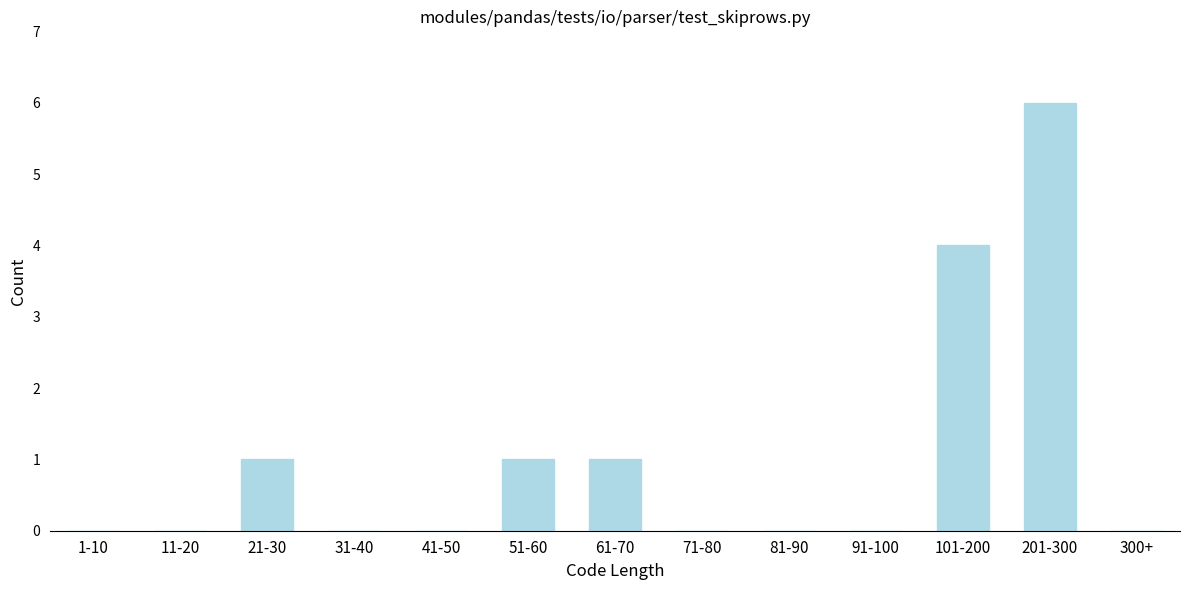

Reading left to right, list all the values displayed in this chart.

1-10=0	11-20=0	21-30=1	31-40=0	41-50=0	51-60=1	61-70=1	71-80=0	81-90=0	91-100=0	101-200=4	201-300=6	300+=0